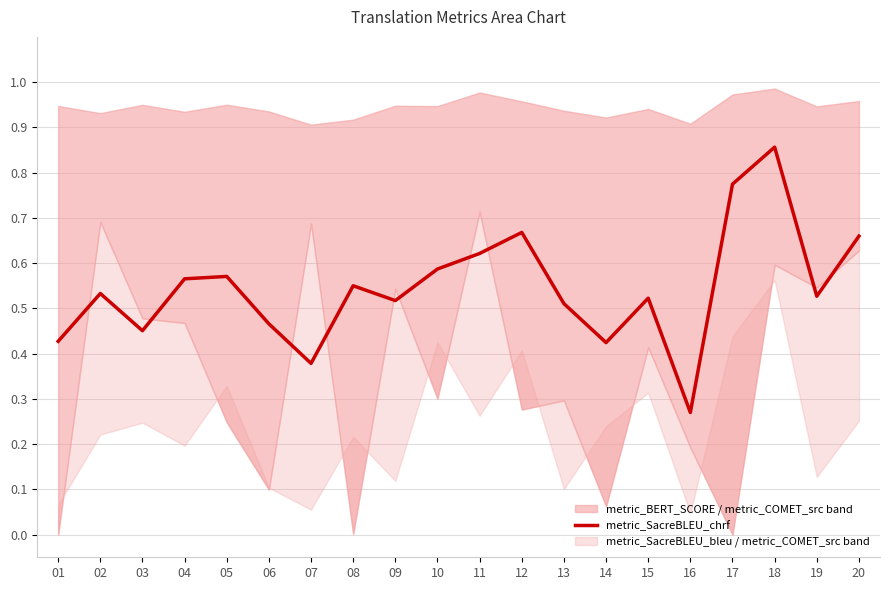

The value at 04 is 0.6. True or false?

True